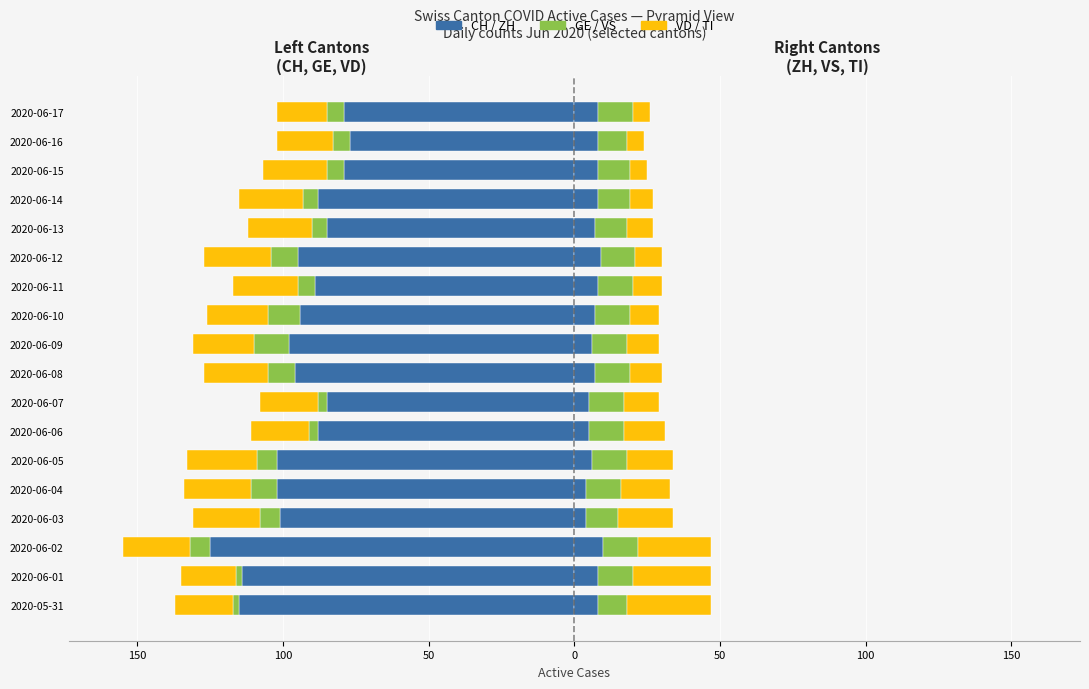

Is the value of VD at 2020-06-06 greater than the value of VS at 2020-06-06?

No